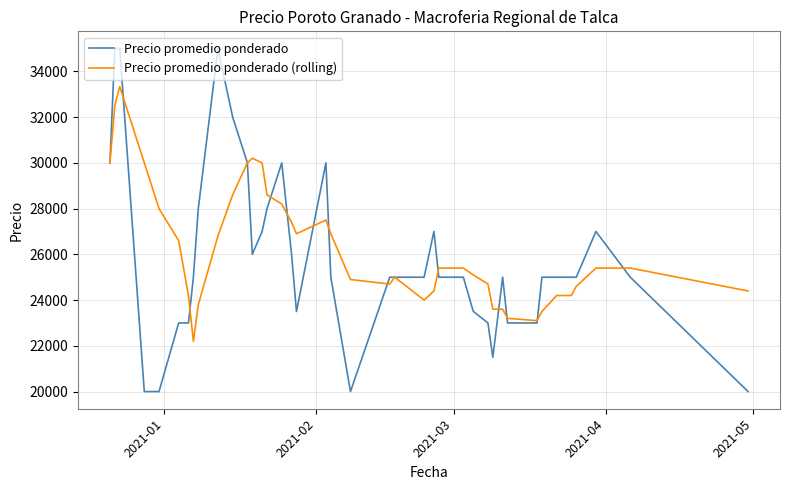

What is the minimum value for Precio promedio ponderado?

20000.0